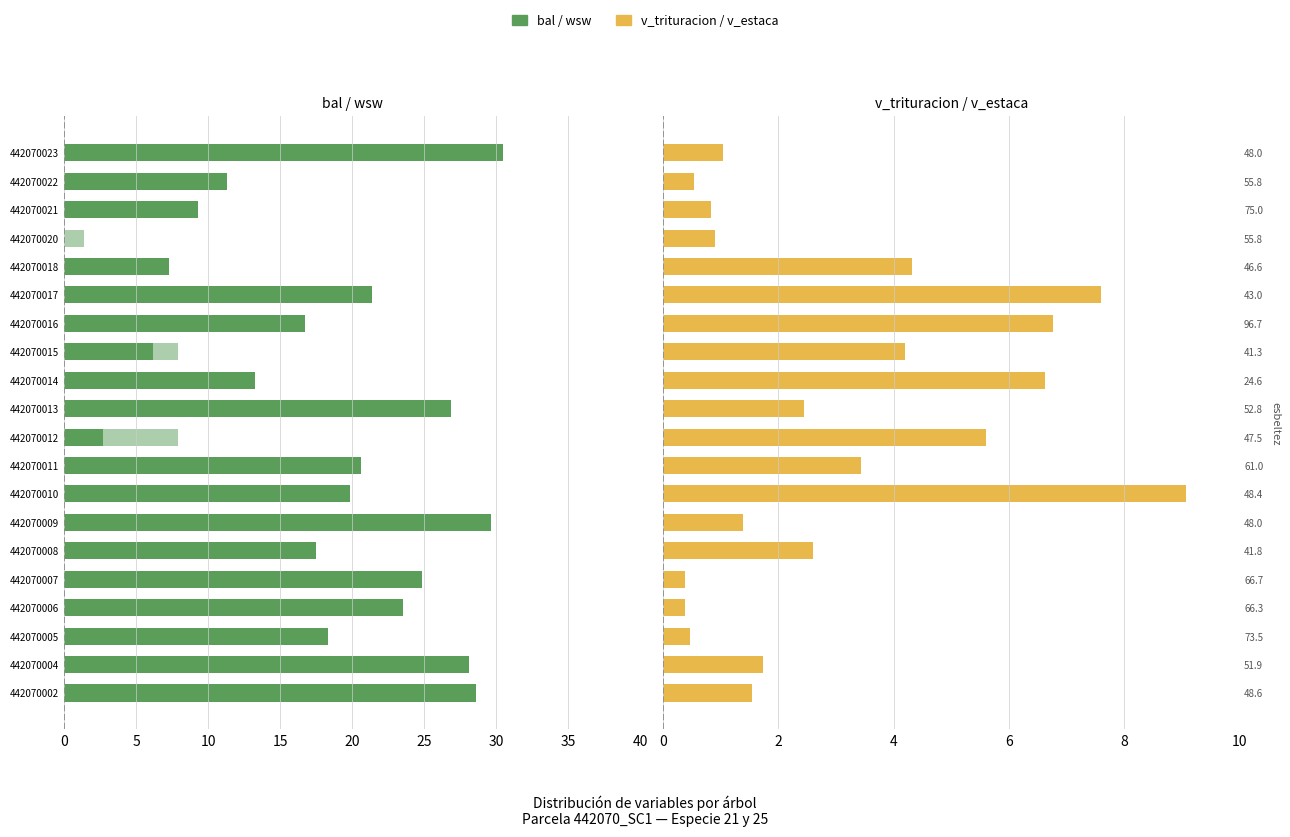

Which has a higher value, 442070018 or 442070017?

442070017